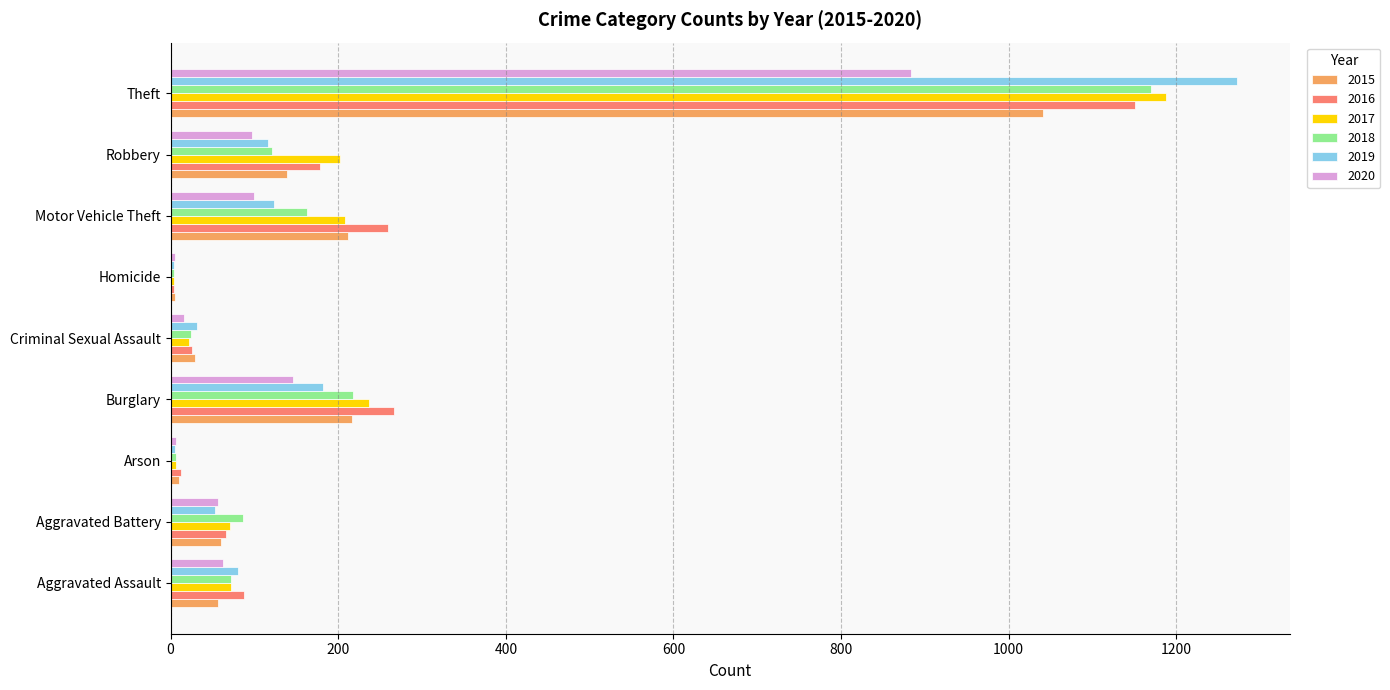

Is the value of 2019 at Criminal Sexual Assault greater than the value of 2016 at Theft?

No